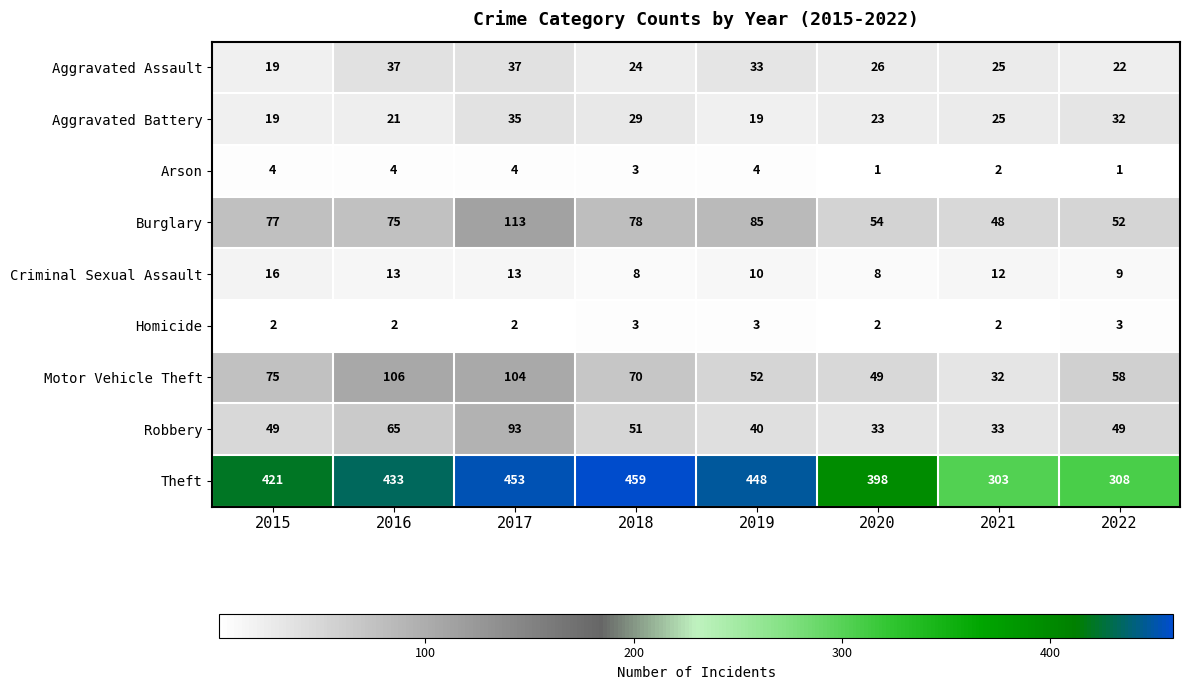

True or false: Aggravated Assault has a value of 14 at 2022.

False